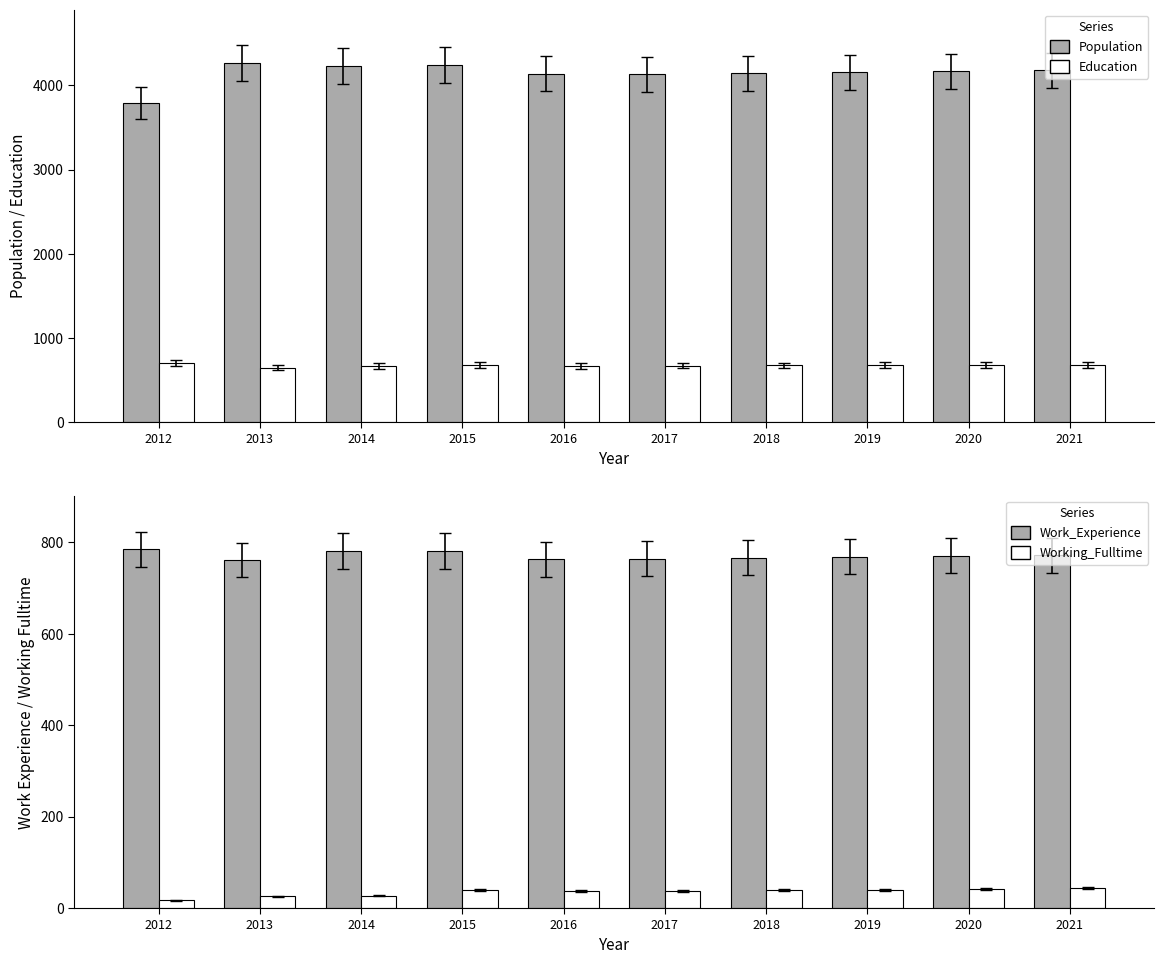

What is the difference between the second highest and second lowest values in the Working_Fulltime series?

15